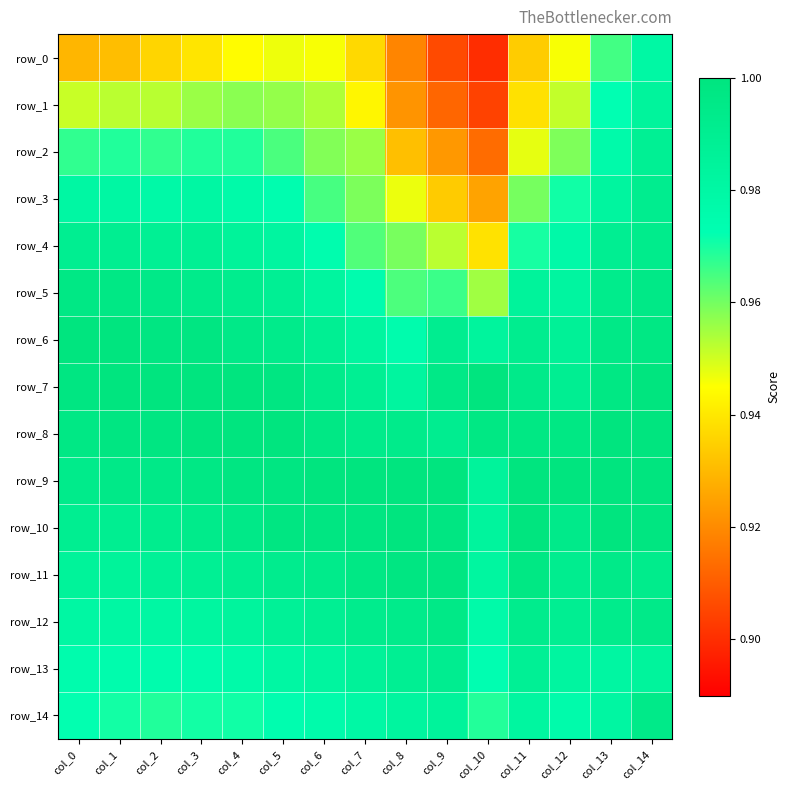

The value of row_13 at col_12 is 1.3. True or false?

False